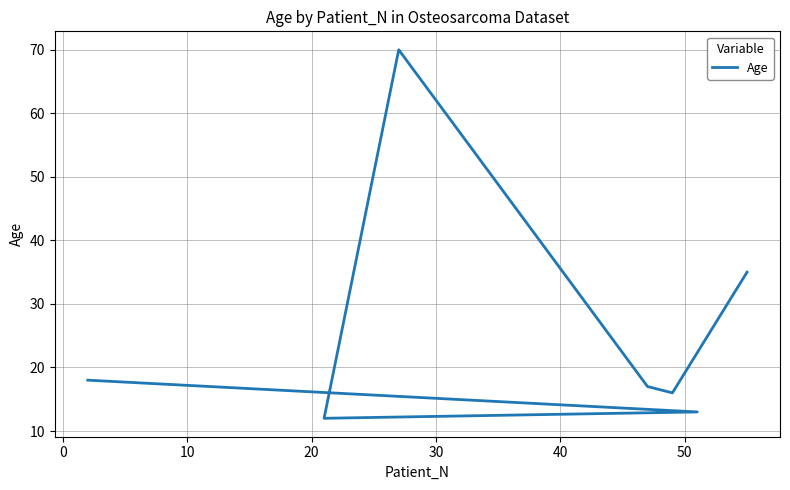

What is the smallest value displayed?

12